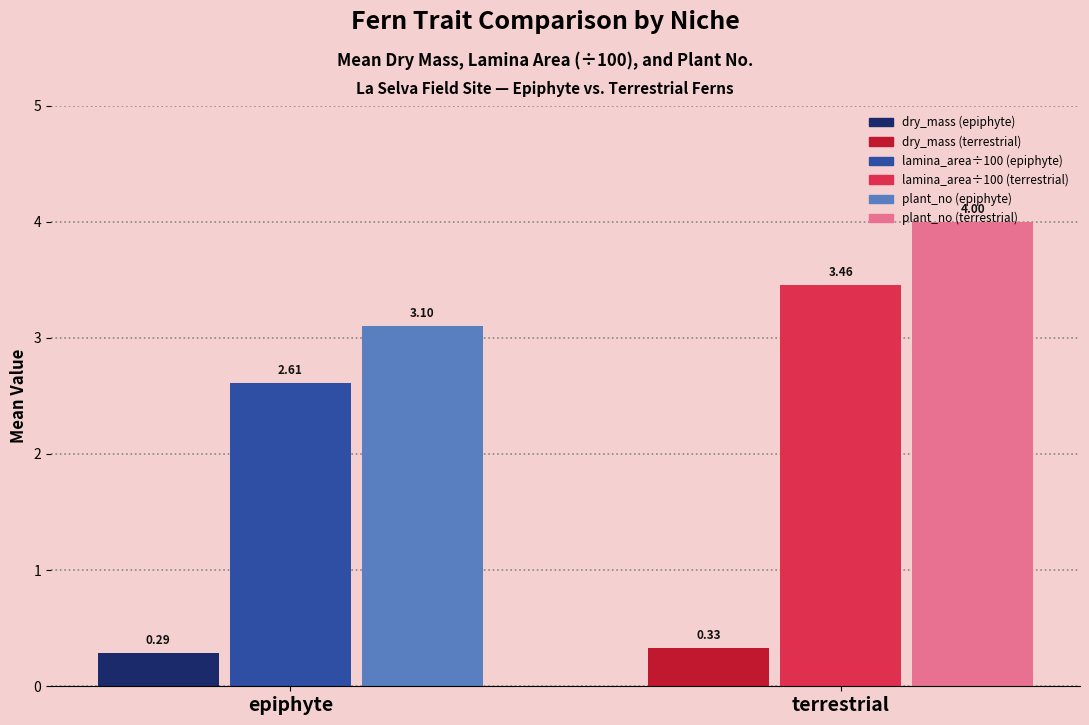

Which category has the highest value across all series?

terrestrial